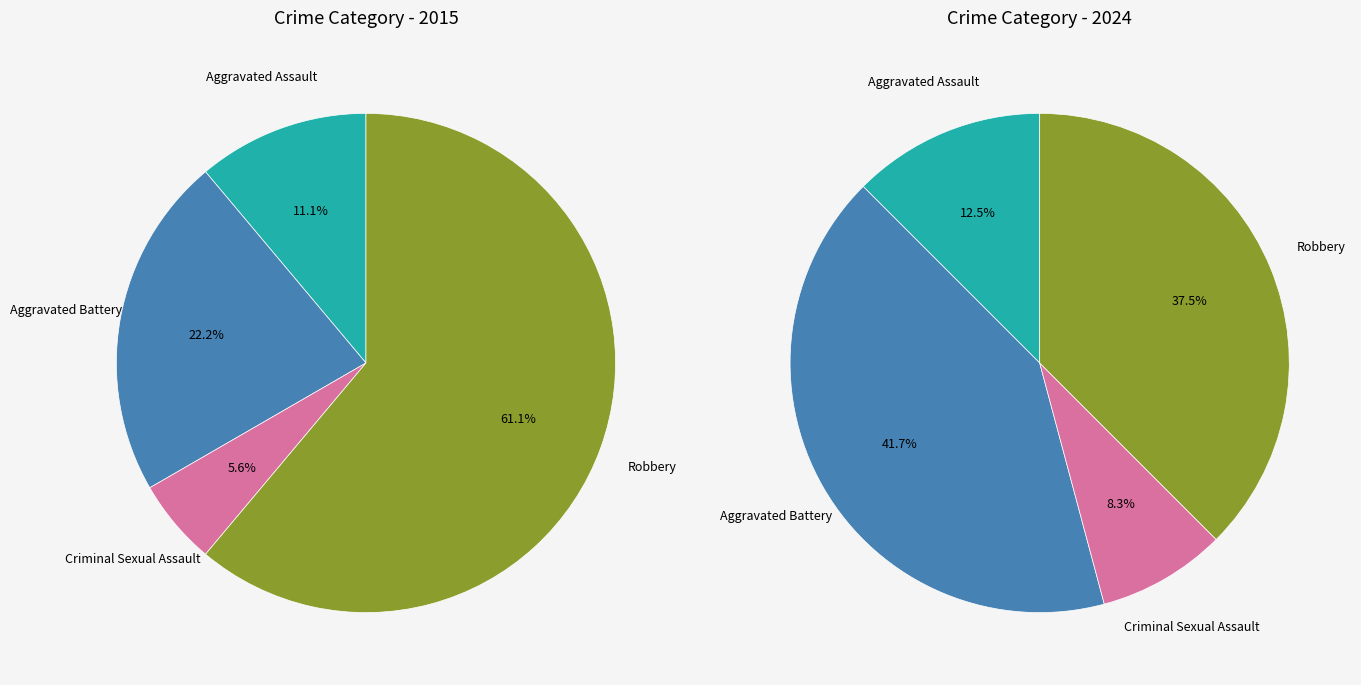

Rank the series by their average value, from highest to lowest.

values_2024, values_2015